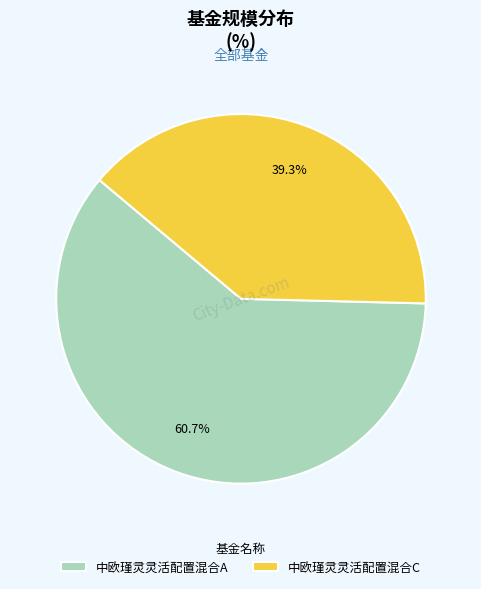

The 中欧瑾灵灵活配置混合C slice represents 39% of the pie. True or false?

True